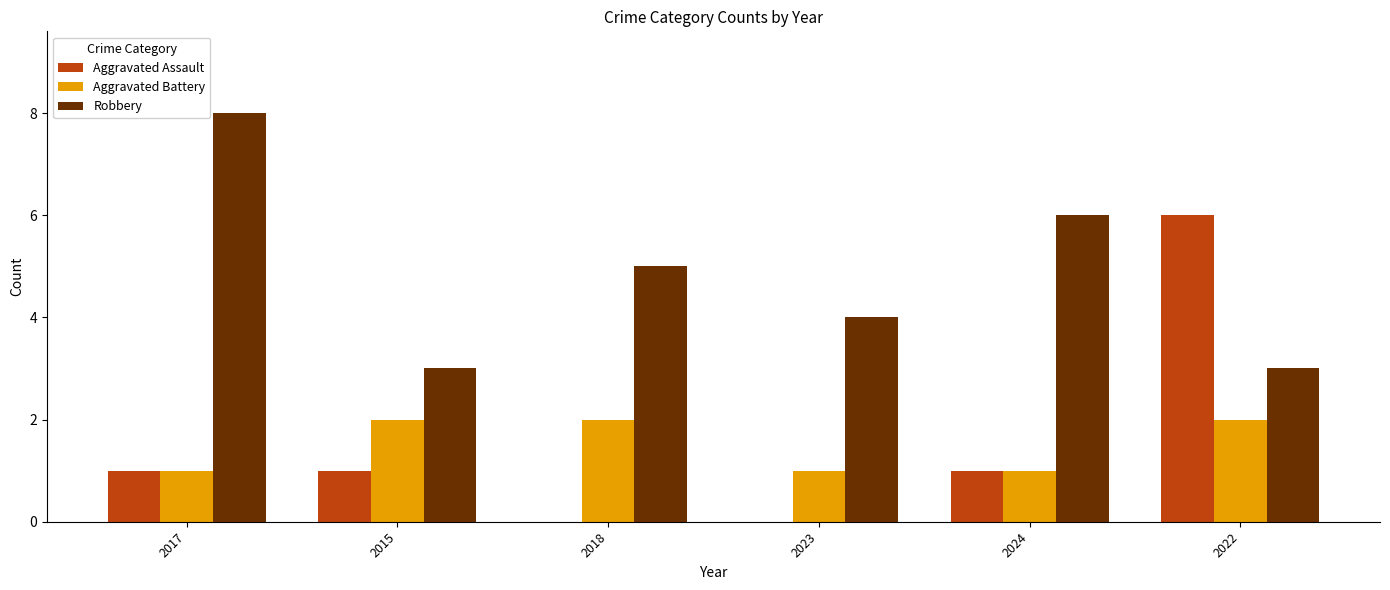

What is the greatest value displayed?

8